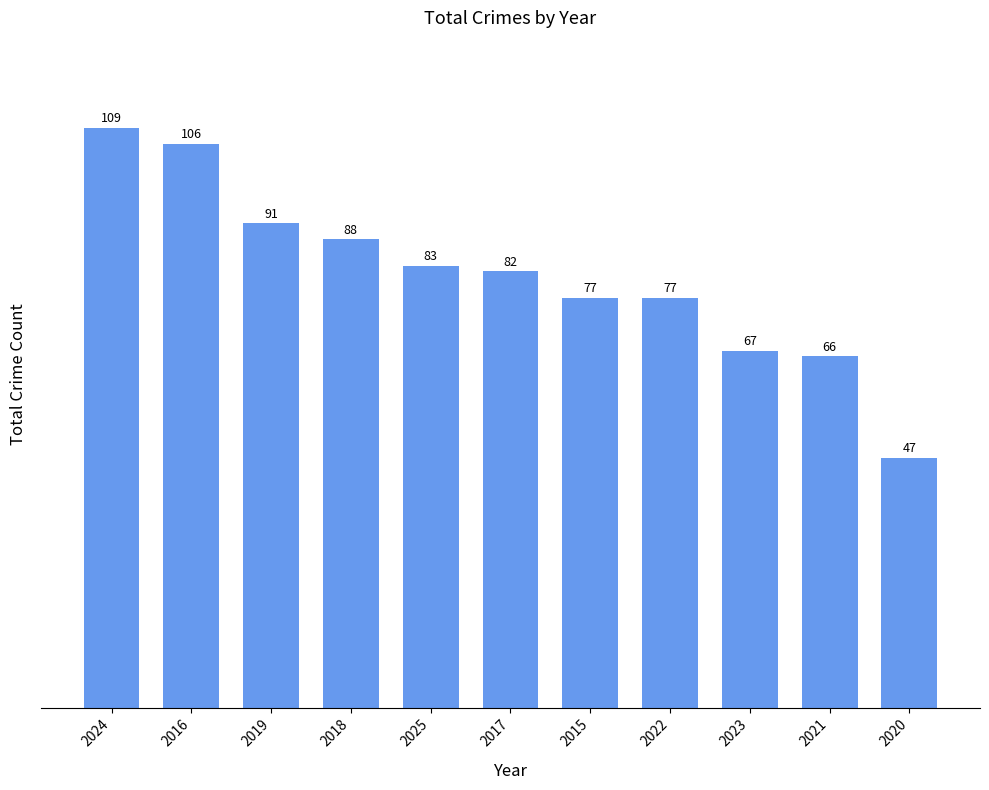

What is the value of the 10th bar from the left?

66